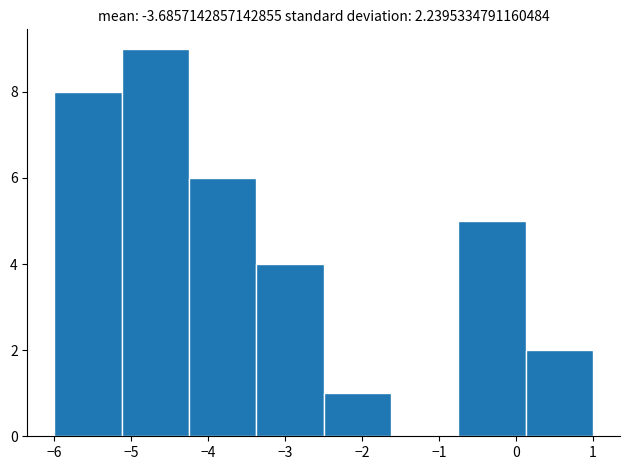

Reading left to right, transcribe this chart: for each bar, give the range it covers on the x-axis and its height. Neither the bar edges nor the heights are printed on the chart, so give them approximately, as read against the axes.

-6.0 to -5.1: 8
-5.1 to -4.2: 9
-4.2 to -3.4: 6
-3.4 to -2.5: 4
-2.5 to -1.6: 1
-1.6 to -0.7: 0
-0.7 to 0.1: 5
0.1 to 1.0: 2